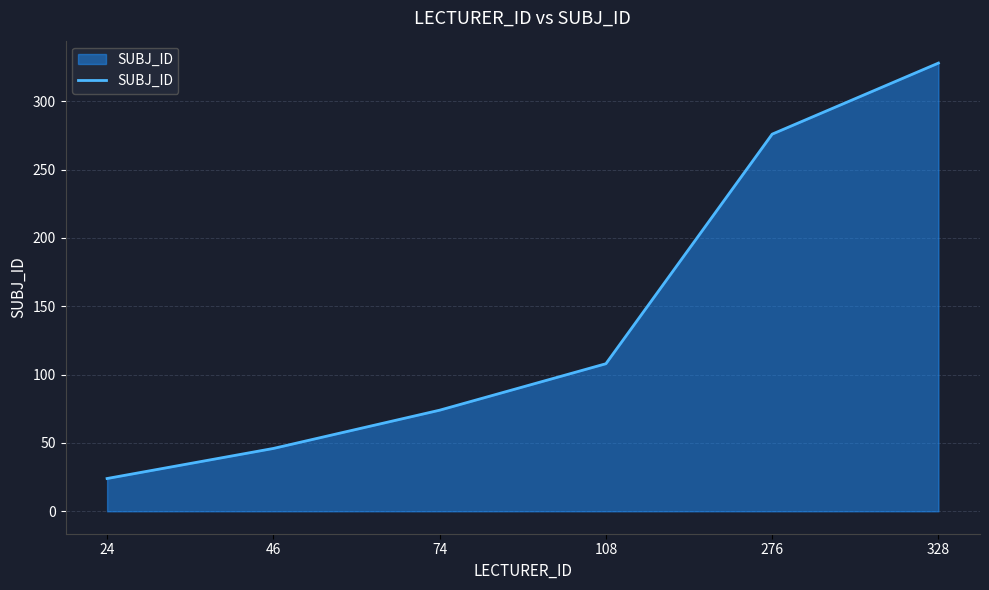

How many distinct data groups are displayed?

1